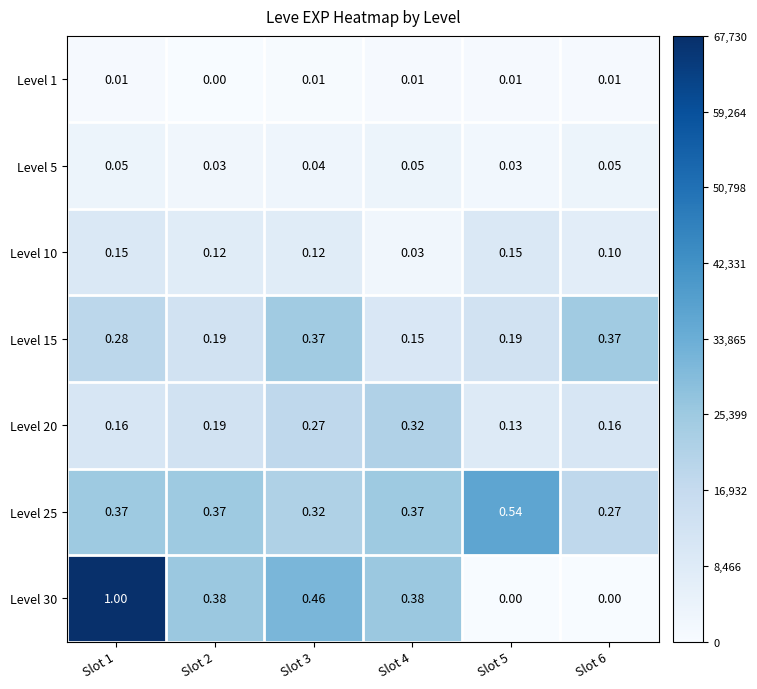

Rank the series by their maximum value, from highest to lowest.

Level 30, Level 25, Level 15, Level 20, Level 10, Level 5, Level 1